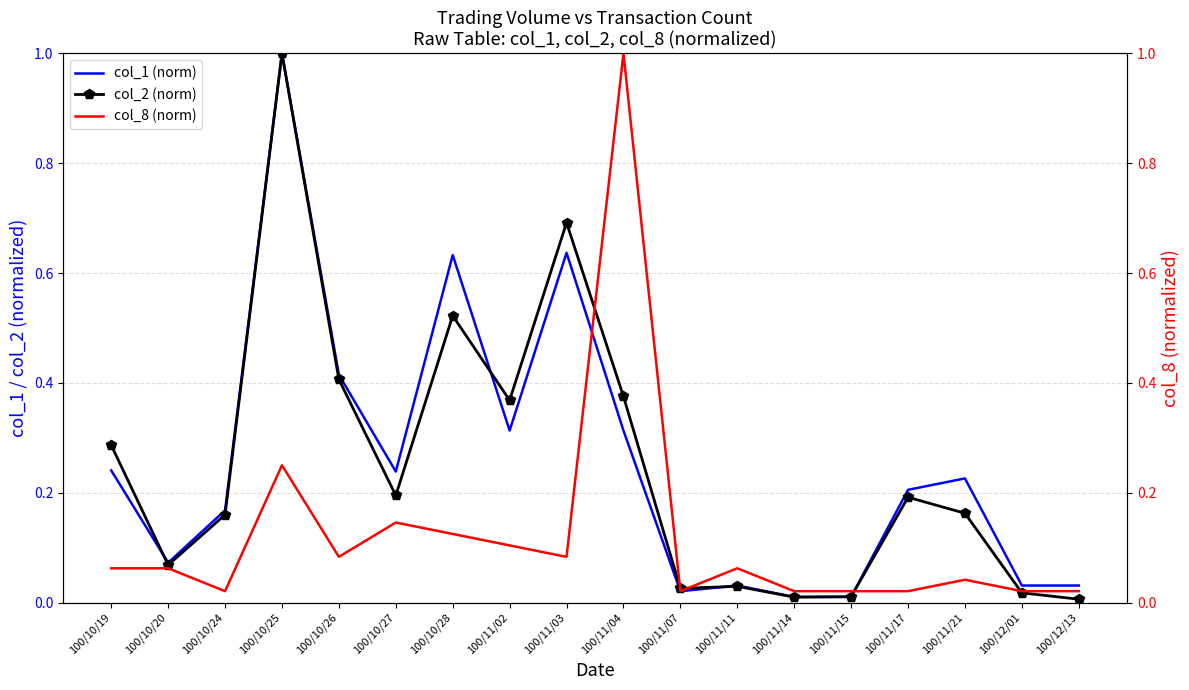

How many distinct data groups are displayed?

3